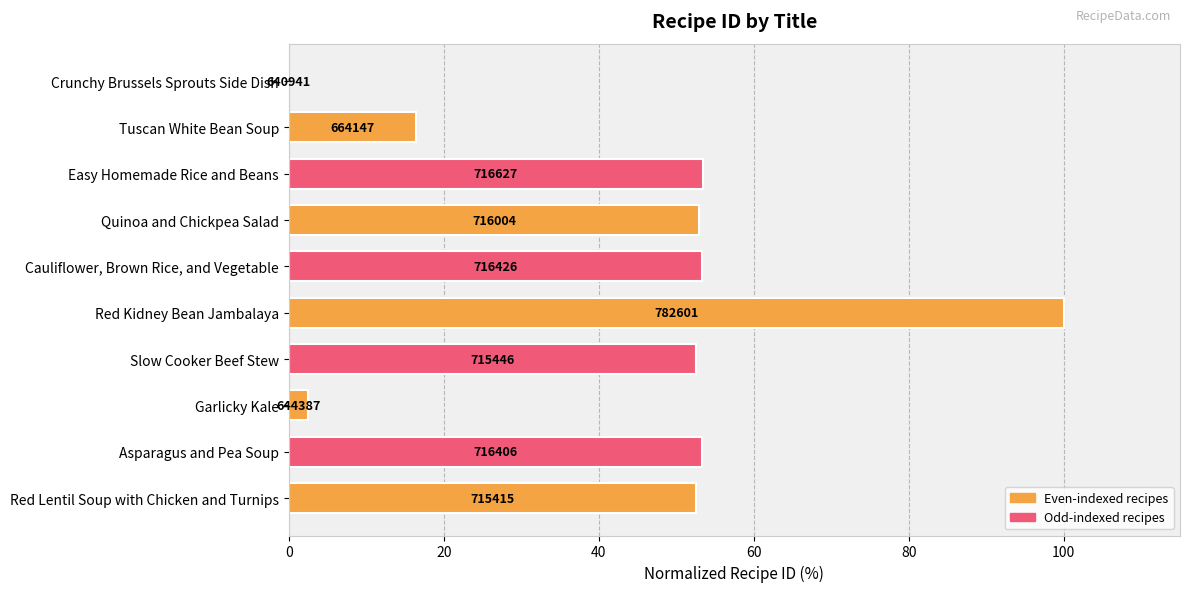

Are the bars horizontal?

Yes